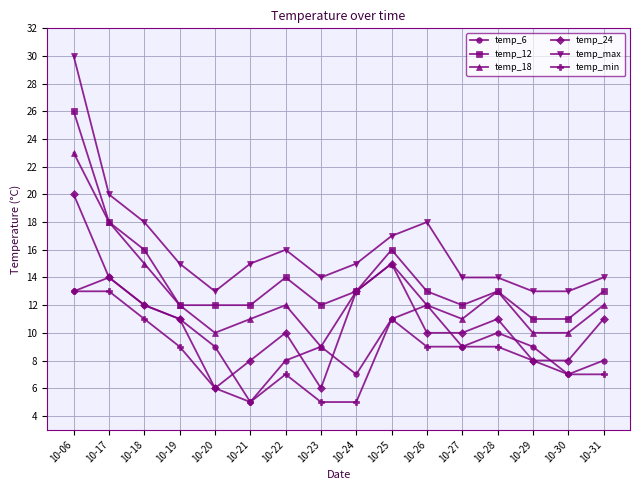

At how many categories does at least one series exceed 9?

16